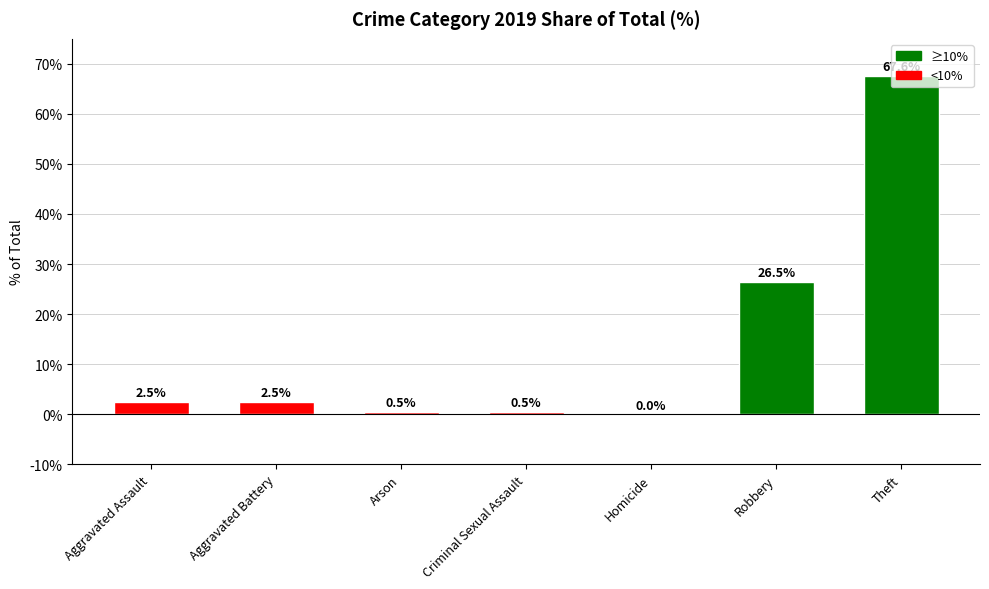

True or false: the data shows 67.6 at Theft.

True